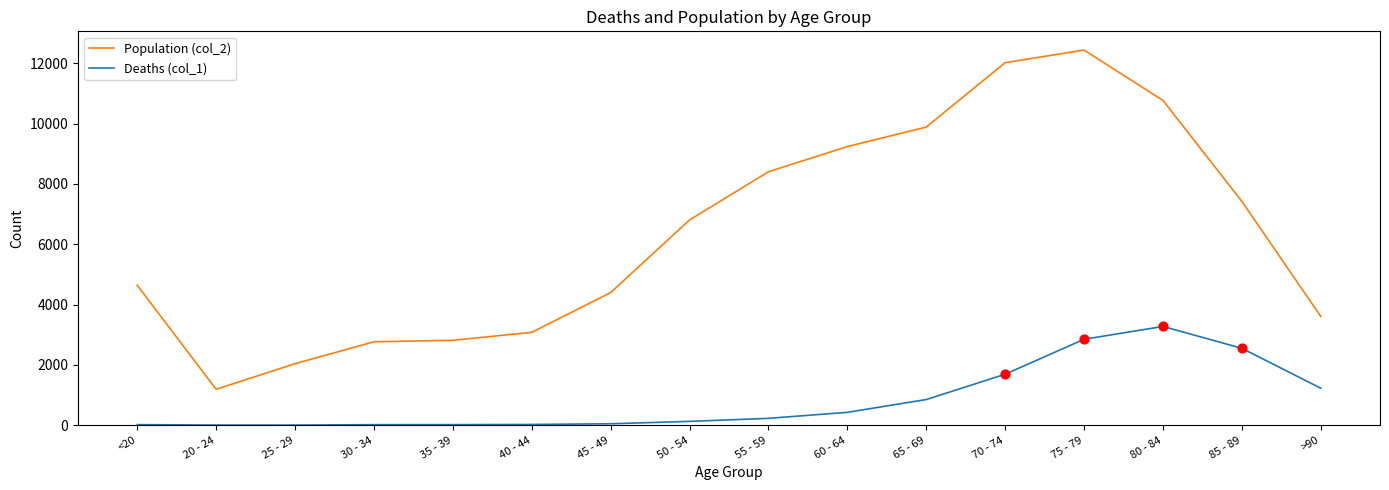

At which category is the sum across all series the highest?

75 - 79